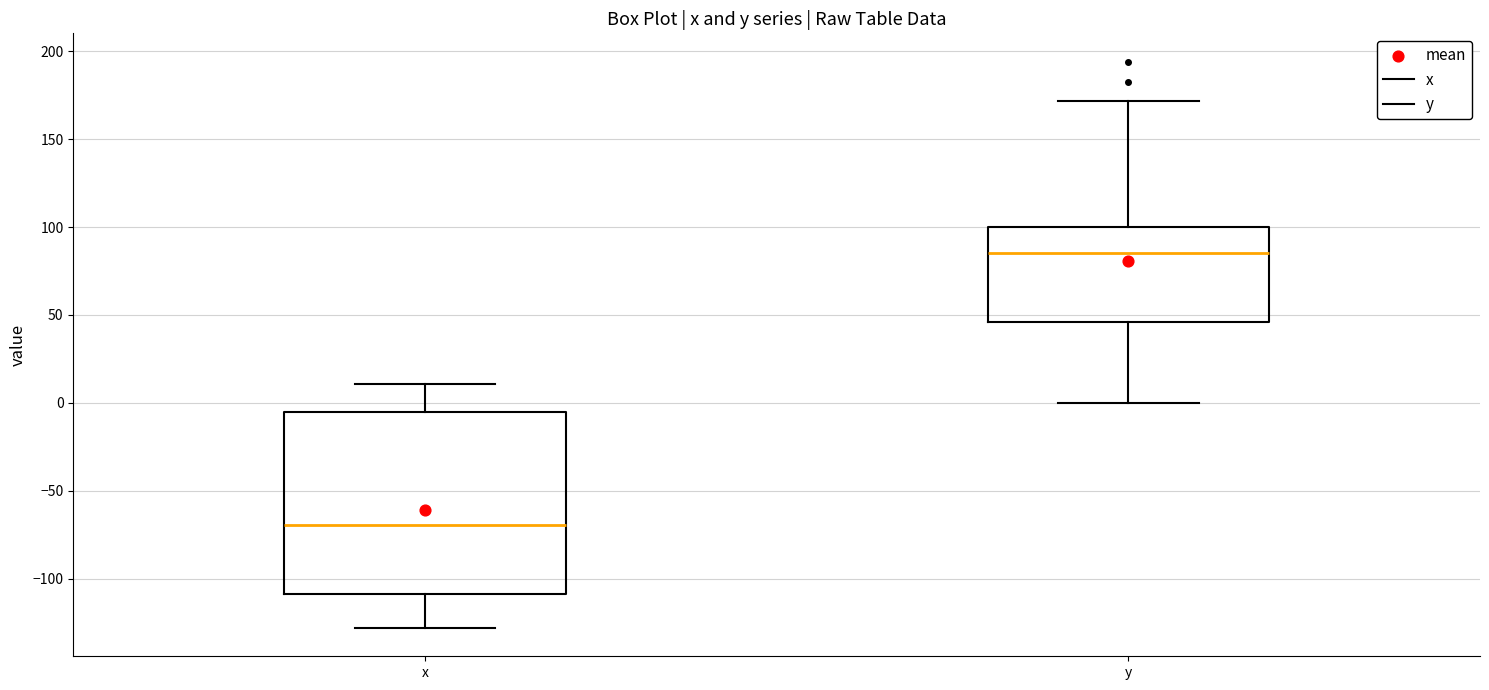

Reading left to right, read every box against the y-axis: the position of its median line, the range the box covers, and the ends of its whiskers. The values are not printed on the chart, so give them approximately, as read against the axis.

x: median -70, box -110 to -5, whiskers -130 to 10
y: median 85, box 45 to 100, whiskers 0 to 170